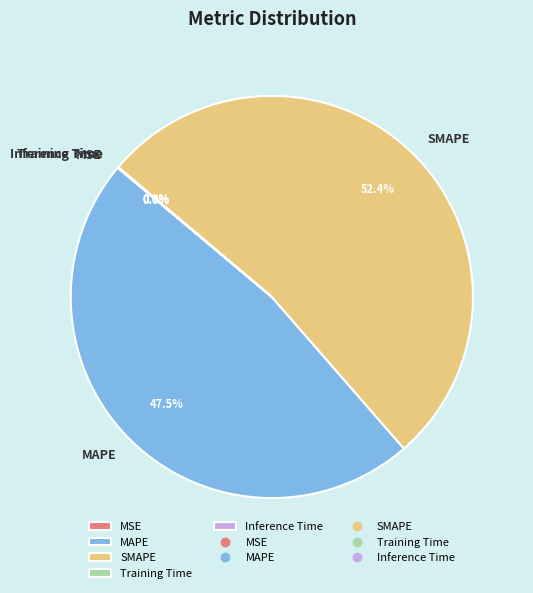

Is there a majority slice in this chart?

Yes